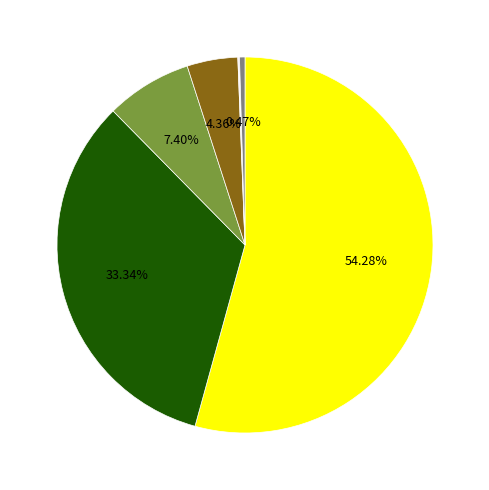

Does any single category account for the majority?

Yes